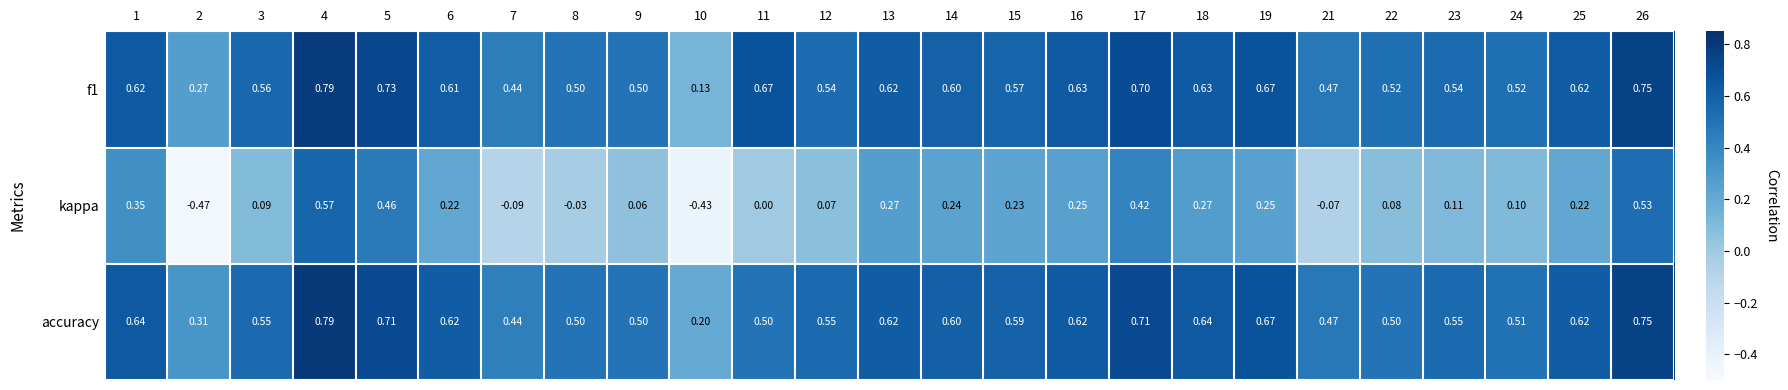

Is the value of accuracy at 6 greater than the value of kappa at 13?

Yes